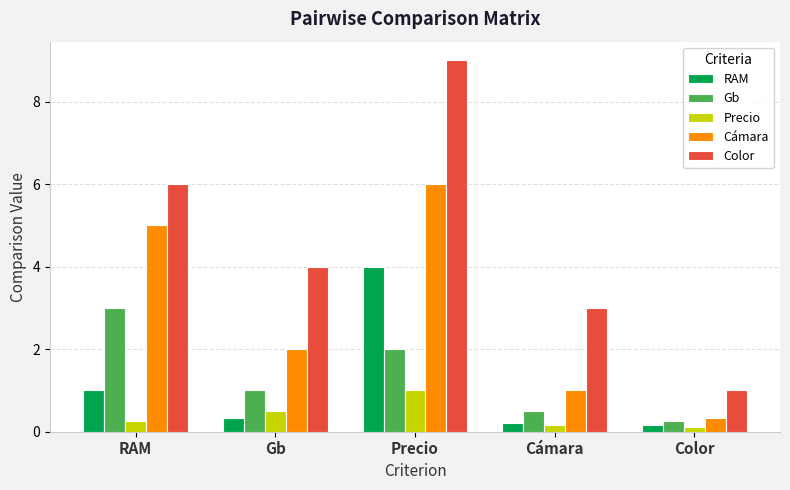

The value of Color at Gb is 6.3. True or false?

False